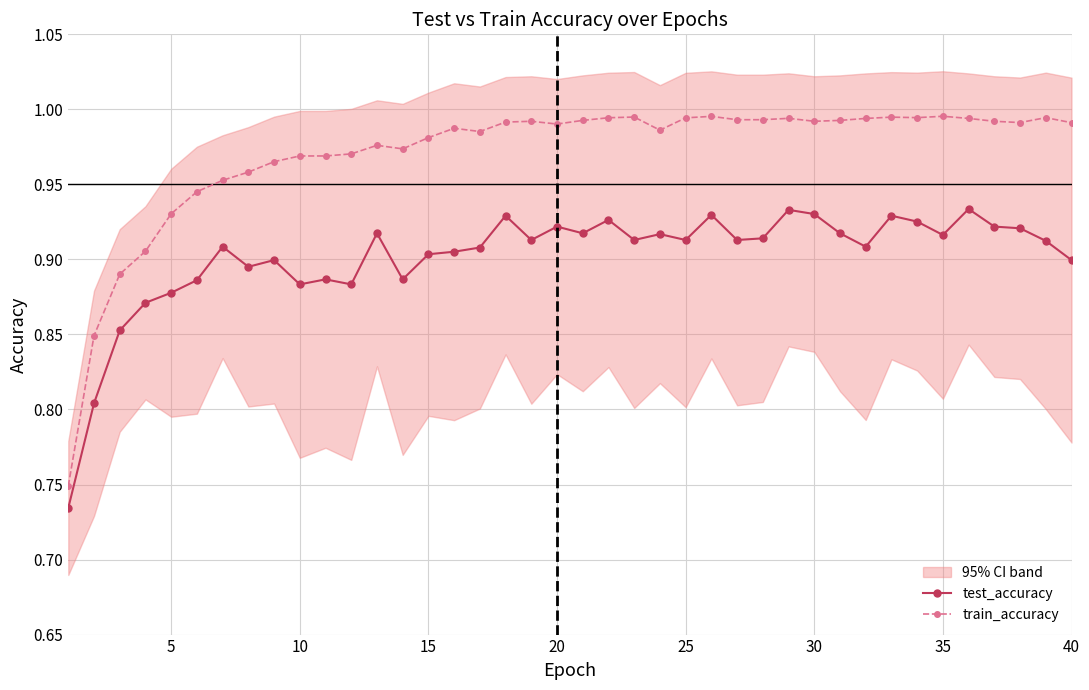

Does the chart have visible grid lines?

Yes